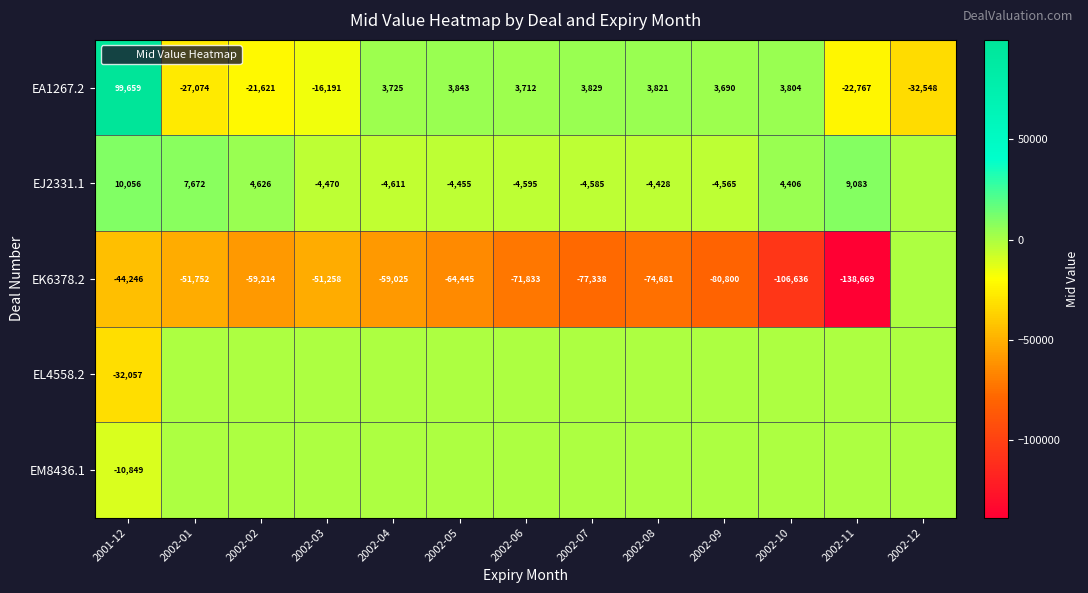

What is the difference between the maximum and minimum values in the EA1267.2 series?

132207